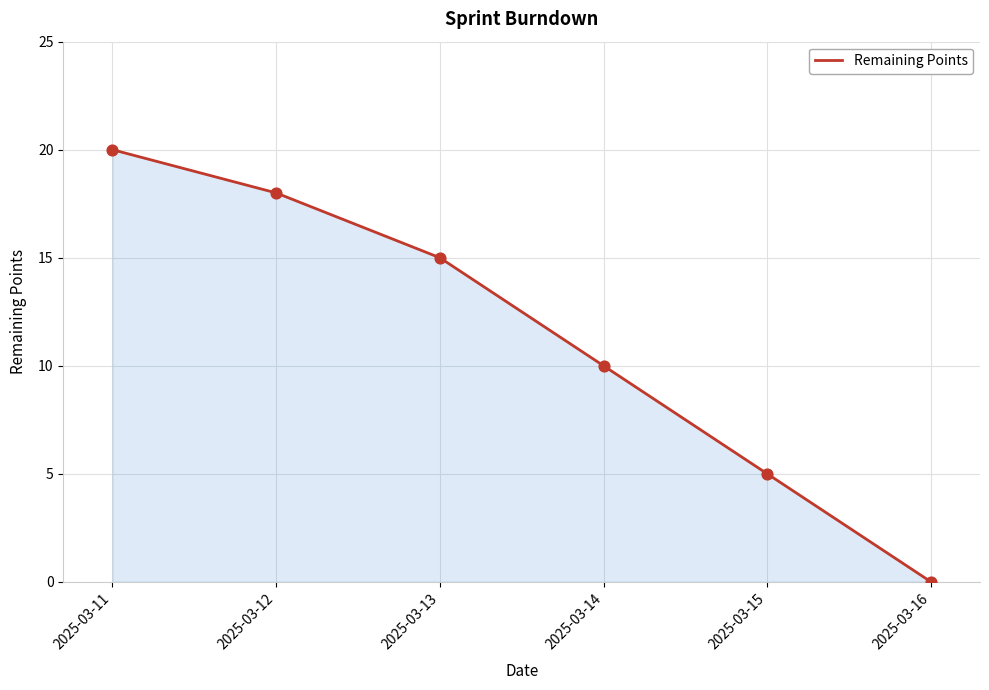

What is the change in value from 2025-03-13 to 2025-03-14?

-5